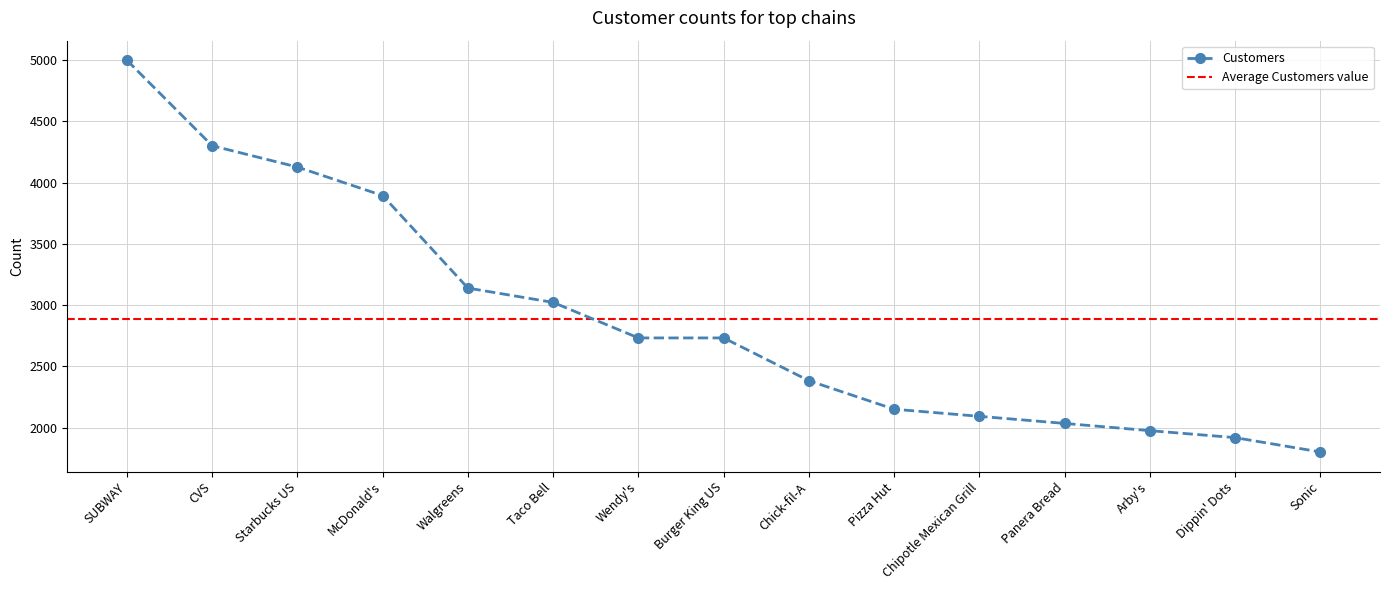

Which category has the highest value across all series?

SUBWAY